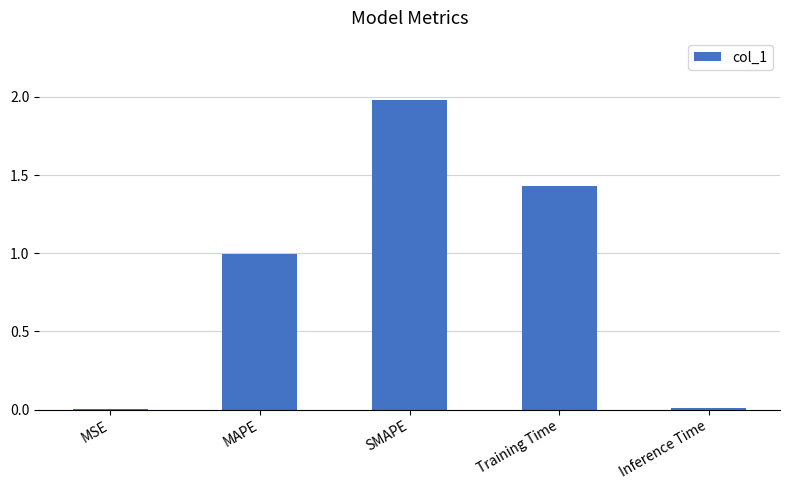

Are the bars grouped side by side (vs. stacked)?

No